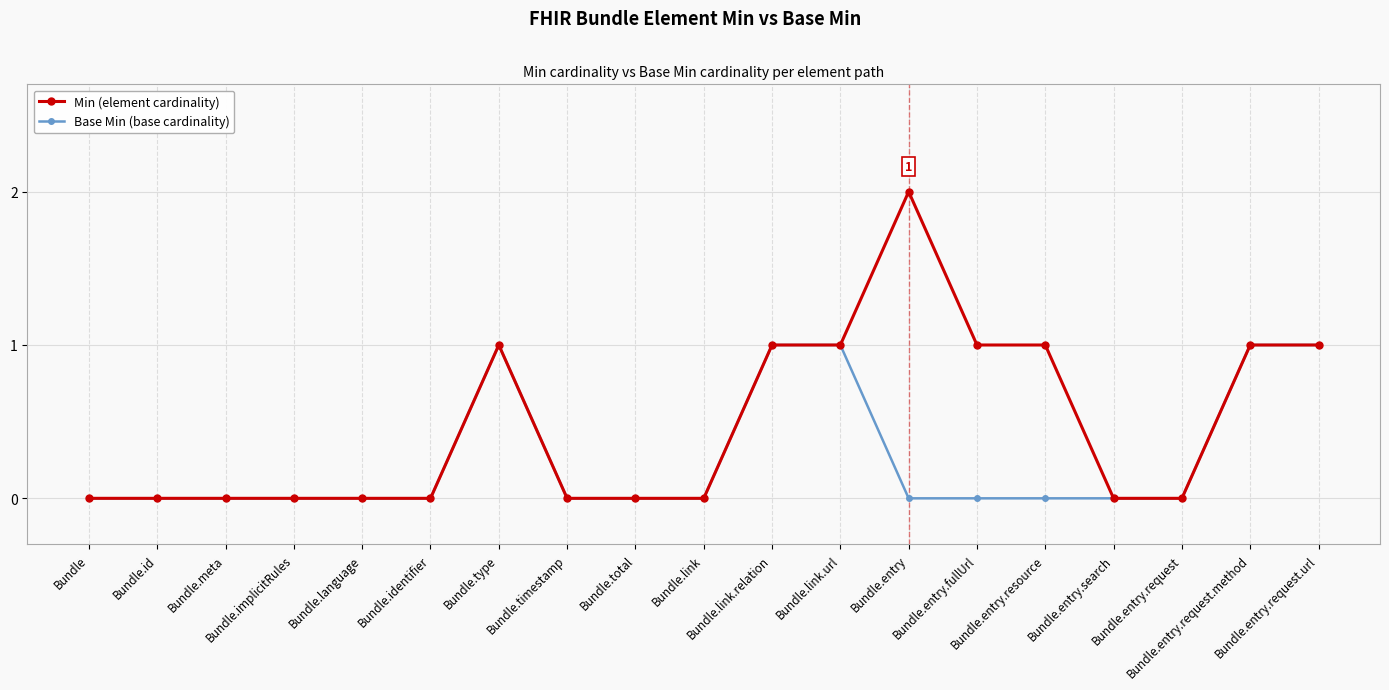

What position from the right is Bundle.type?

13